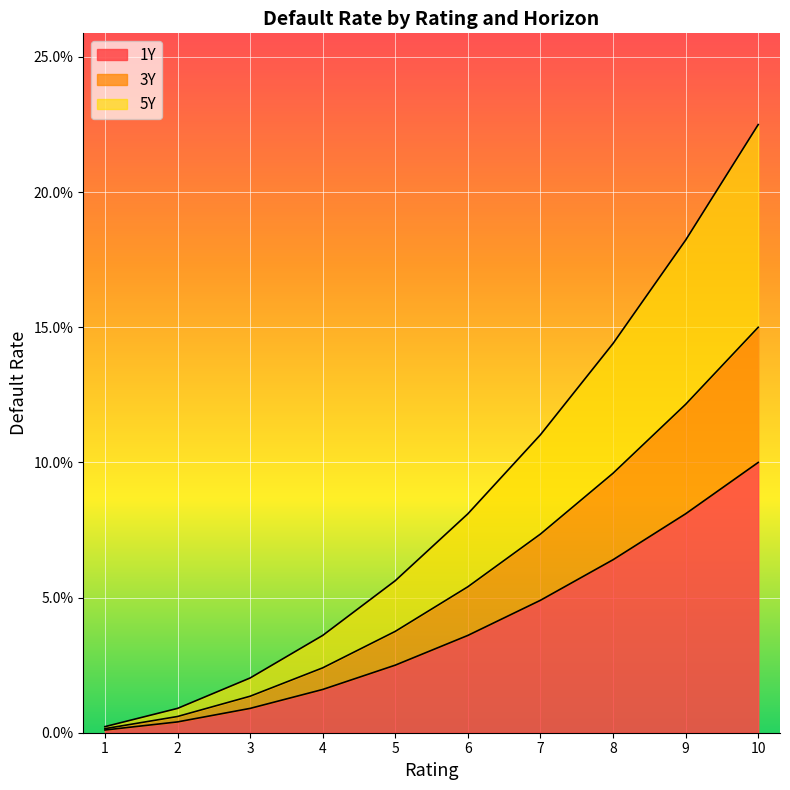

Which series has the largest total across all categories?

5Y